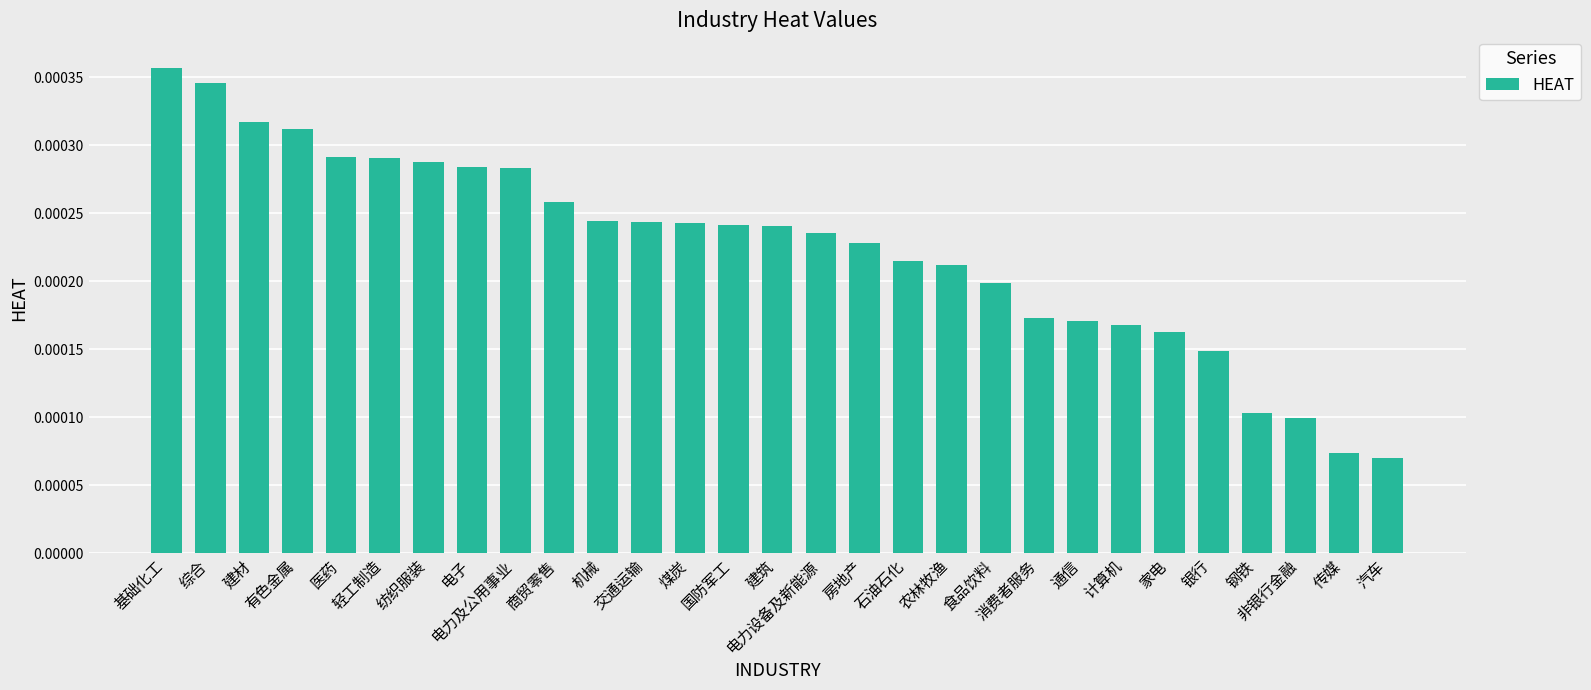

Rank the categories by value from lowest to highest.

汽车, 传媒, 非银行金融, 钢铁, 银行, 家电, 计算机, 通信, 消费者服务, 食品饮料, 农林牧渔, 石油石化, 房地产, 电力设备及新能源, 建筑, 国防军工, 煤炭, 交通运输, 机械, 商贸零售, 电力及公用事业, 电子, 纺织服装, 轻工制造, 医药, 有色金属, 建材, 综合, 基础化工